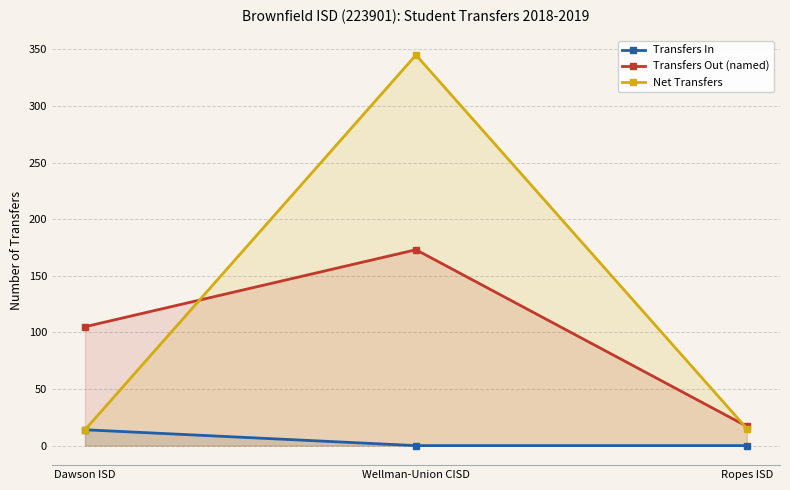

Count the number of data series in this chart.

3